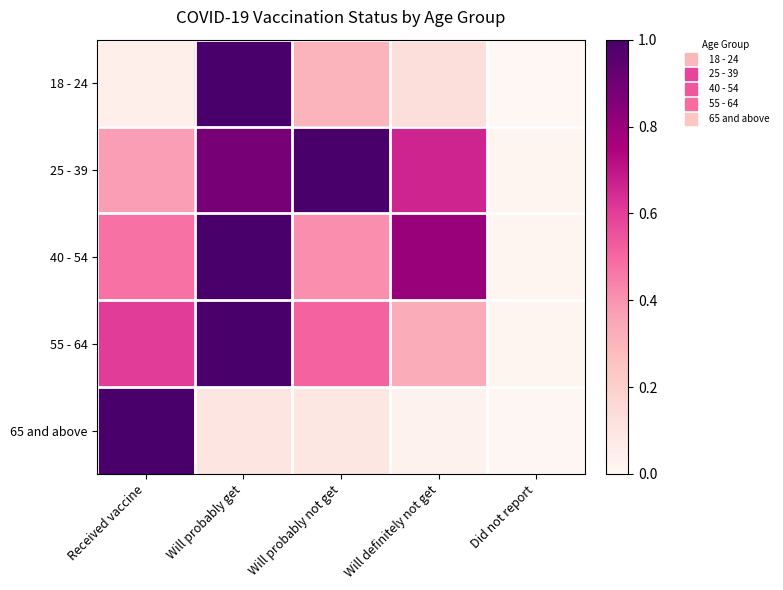

Reading left to right, list all the values displayed in this chart.

18 - 24: Received vaccine=0.0	Will probably get=1.0	Will probably not get=0.3	Will definitely not get=0.1	Did not report=0.0
25 - 39: Received vaccine=0.4	Will probably get=0.9	Will probably not get=1.0	Will definitely not get=0.7	Did not report=0.0
40 - 54: Received vaccine=0.5	Will probably get=1.0	Will probably not get=0.4	Will definitely not get=0.8	Did not report=0.0
55 - 64: Received vaccine=0.6	Will probably get=1.0	Will probably not get=0.5	Will definitely not get=0.3	Did not report=0.0
65 and above: Received vaccine=1.0	Will probably get=0.1	Will probably not get=0.1	Will definitely not get=0.0	Did not report=0.0